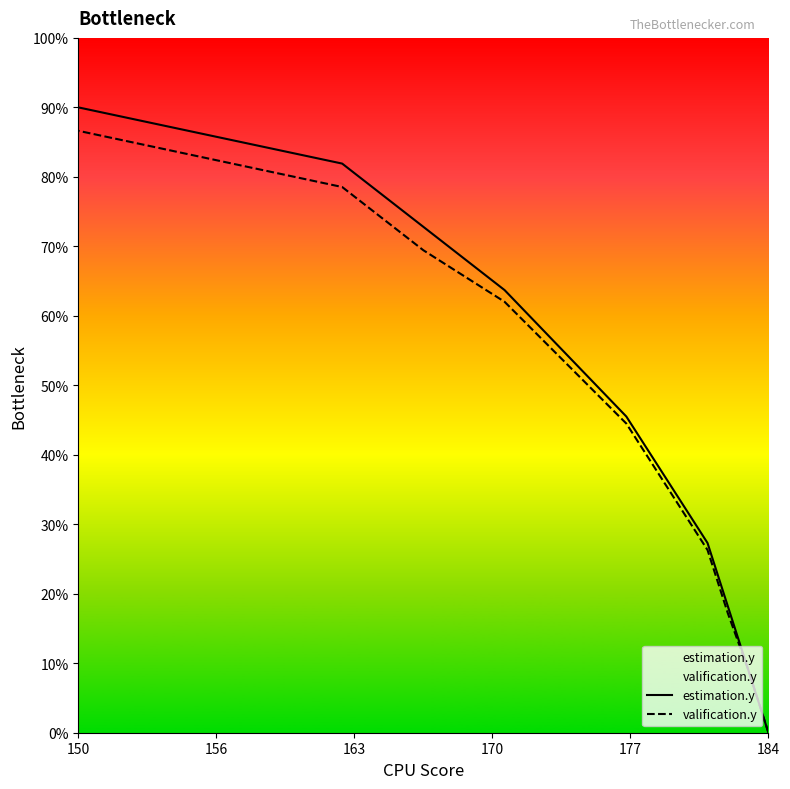

The value of estimation.y at 6 is 28.8. True or false?

False